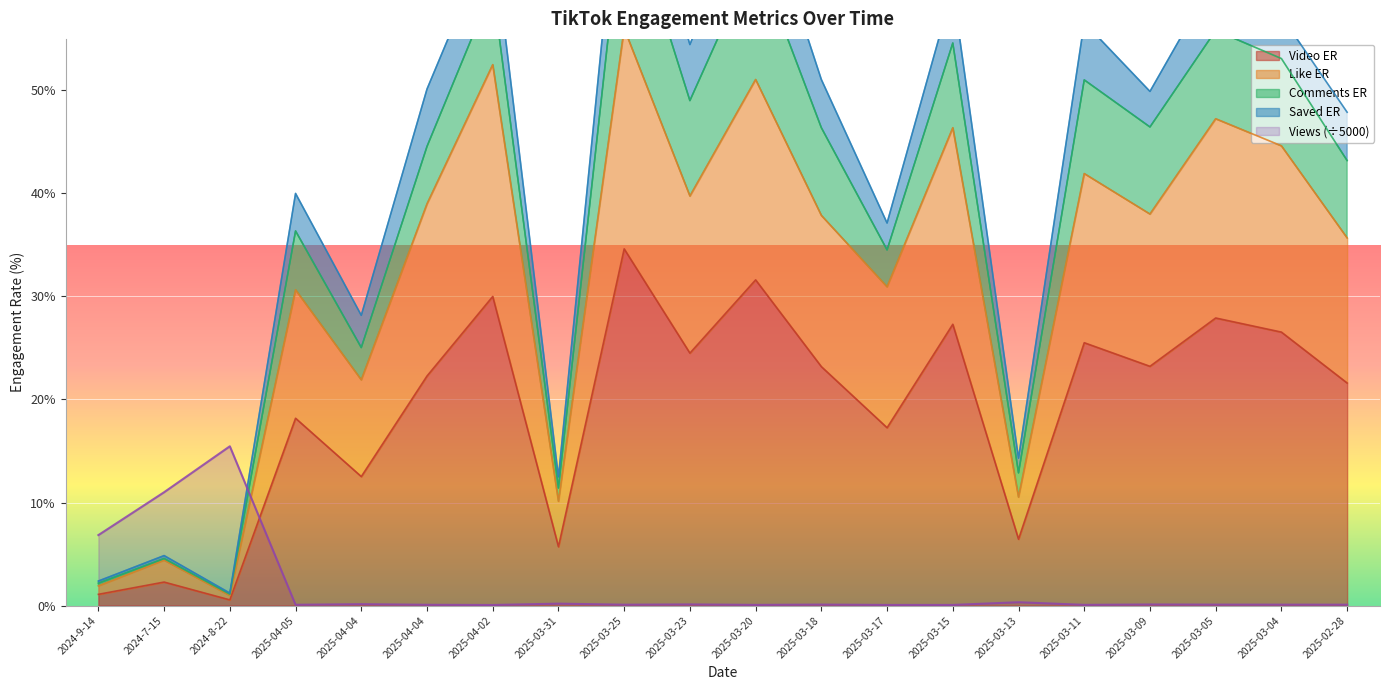

Between which two adjacent categories do like_ER and views first intersect?

2024-8-22 and 2025-04-05